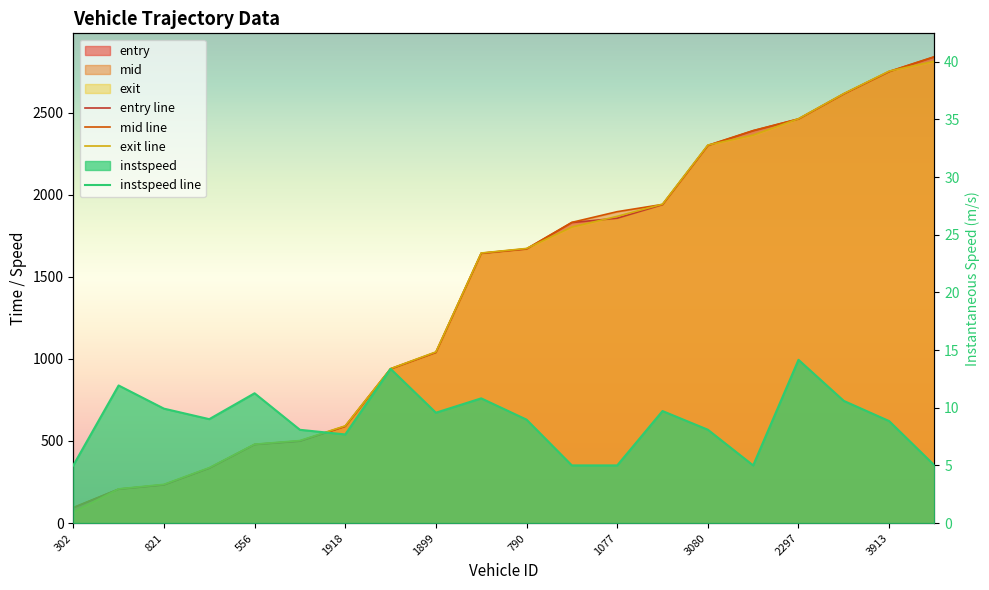

True or false: instspeed line and exit line cross at least once.

False